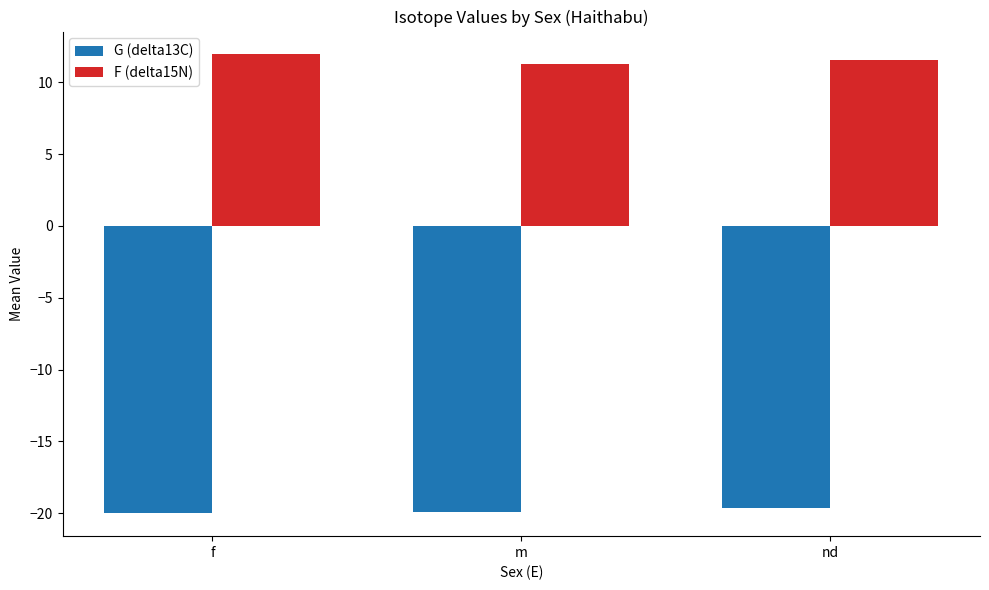

What is the average value of the G (delta13C) series?

-19.8